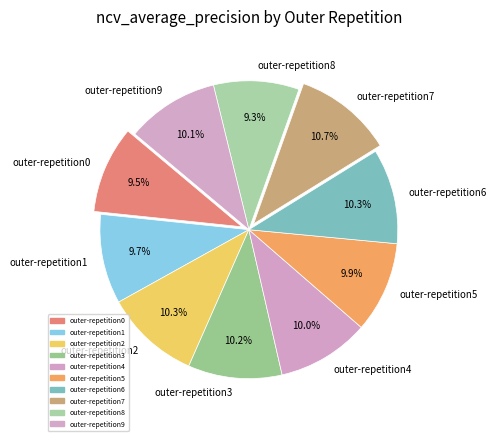

Does outer-repetition4 account for over 50% of the chart?

No